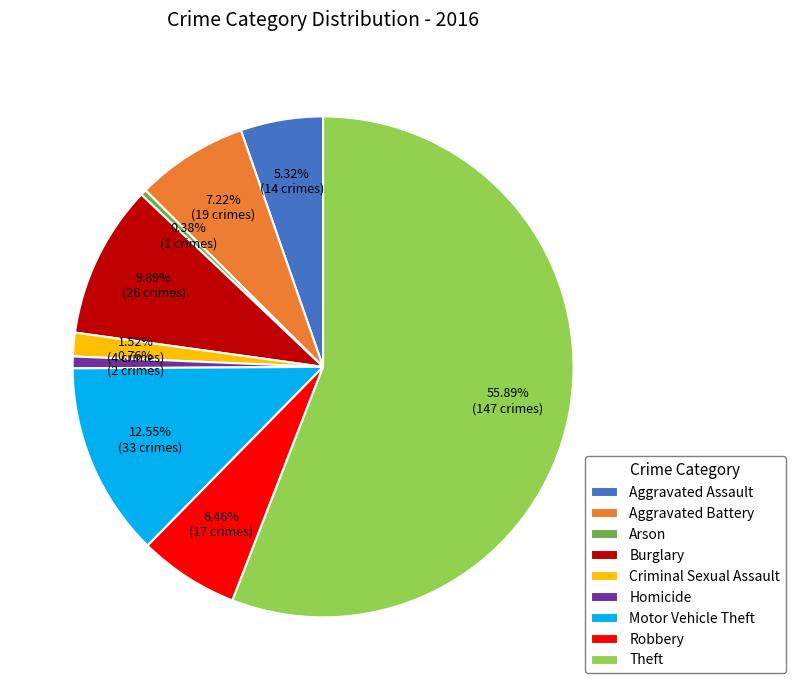

Which category has the biggest portion of the pie?

Theft